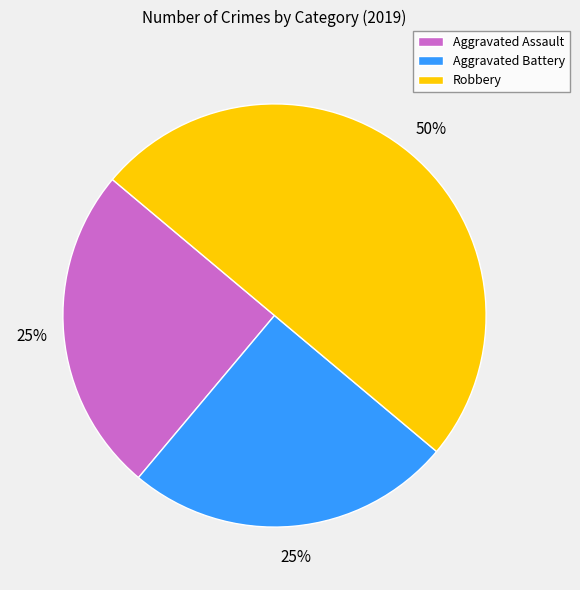

What is the ratio of the value at Robbery to the value at Aggravated Assault?

2.0